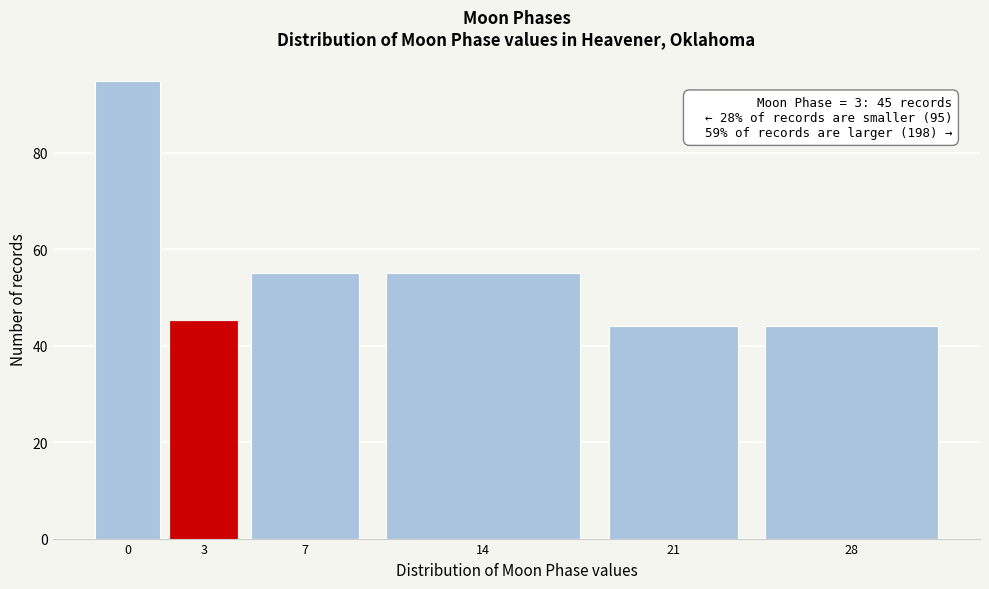

Reading left to right, extract all data points from this chart.

95	45	55	55	44	44